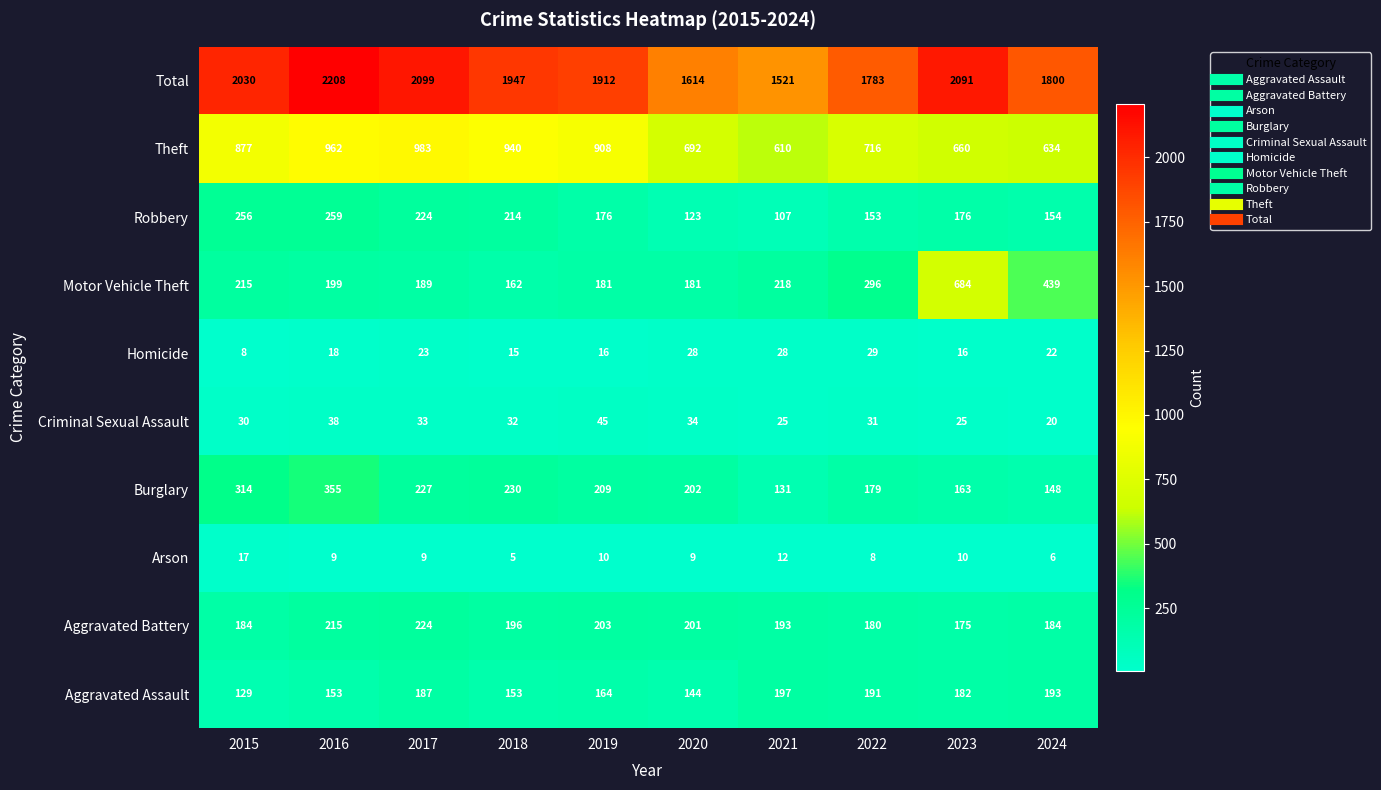

List the series in order of their peak value, lowest first.

Arson, Homicide, Criminal Sexual Assault, Aggravated Assault, Aggravated Battery, Robbery, Burglary, Motor Vehicle Theft, Theft, Total